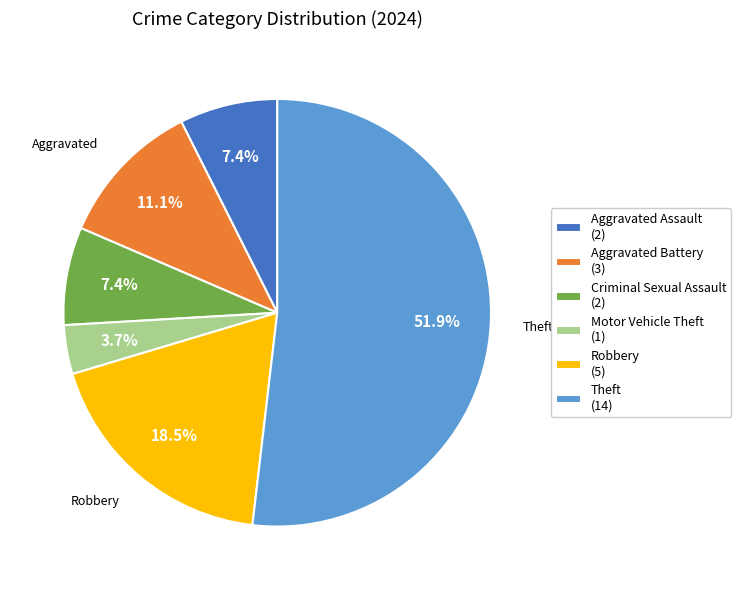

Is there a majority slice in this chart?

Yes